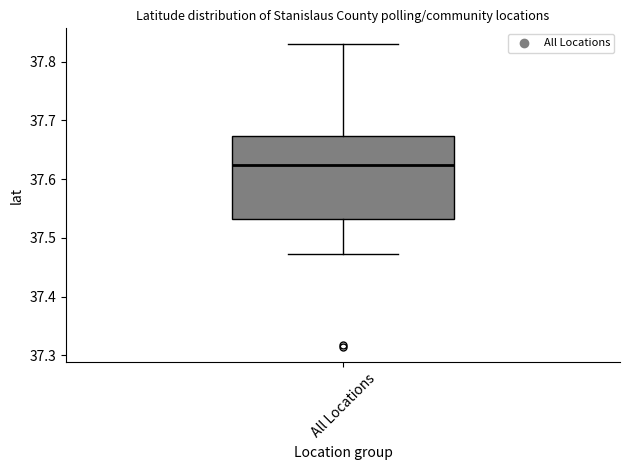

Where does the median line of the box for All Locations sit on the y-axis? The values are not printed on the chart, so give them approximately, as read against the axis.

37.62